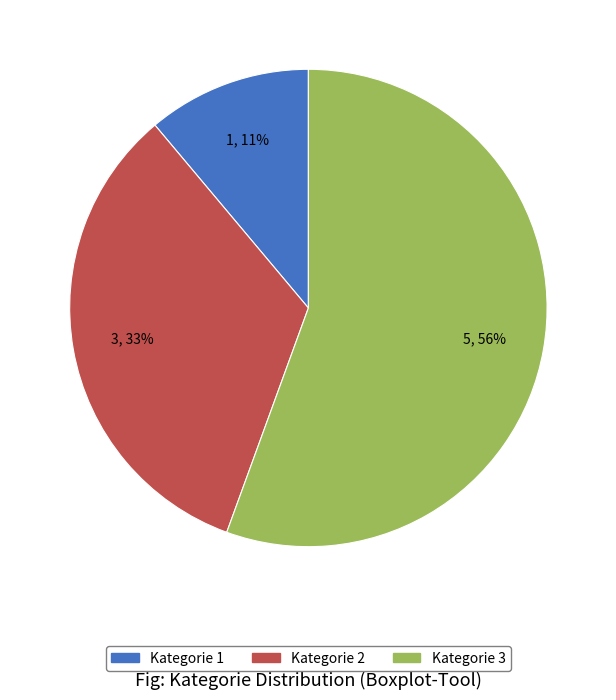

What percentage is the Kategorie 2 slice, to the nearest percent?

33%